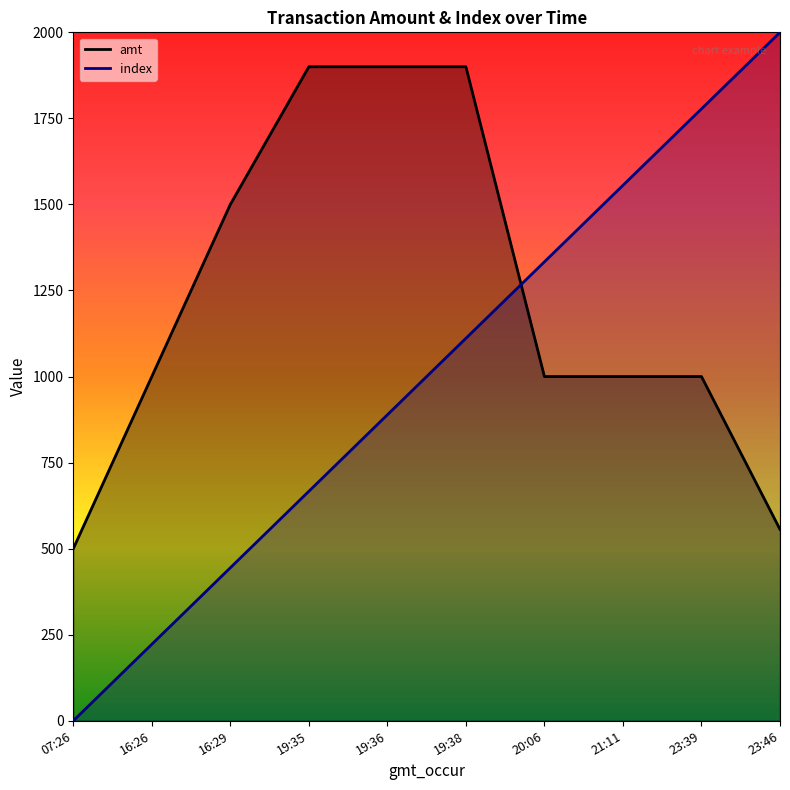

What is the average value of the amt series?

1225.6